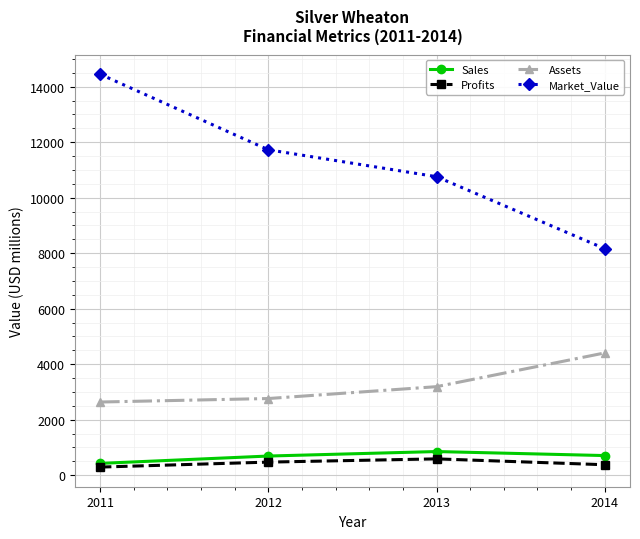

What is the highest value of the Profits series?

586.0